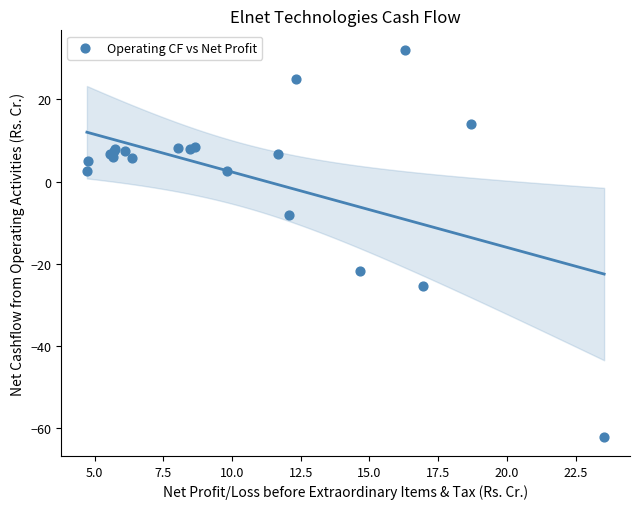

What Y value in the scatter plot is closest to -14?

-8.2